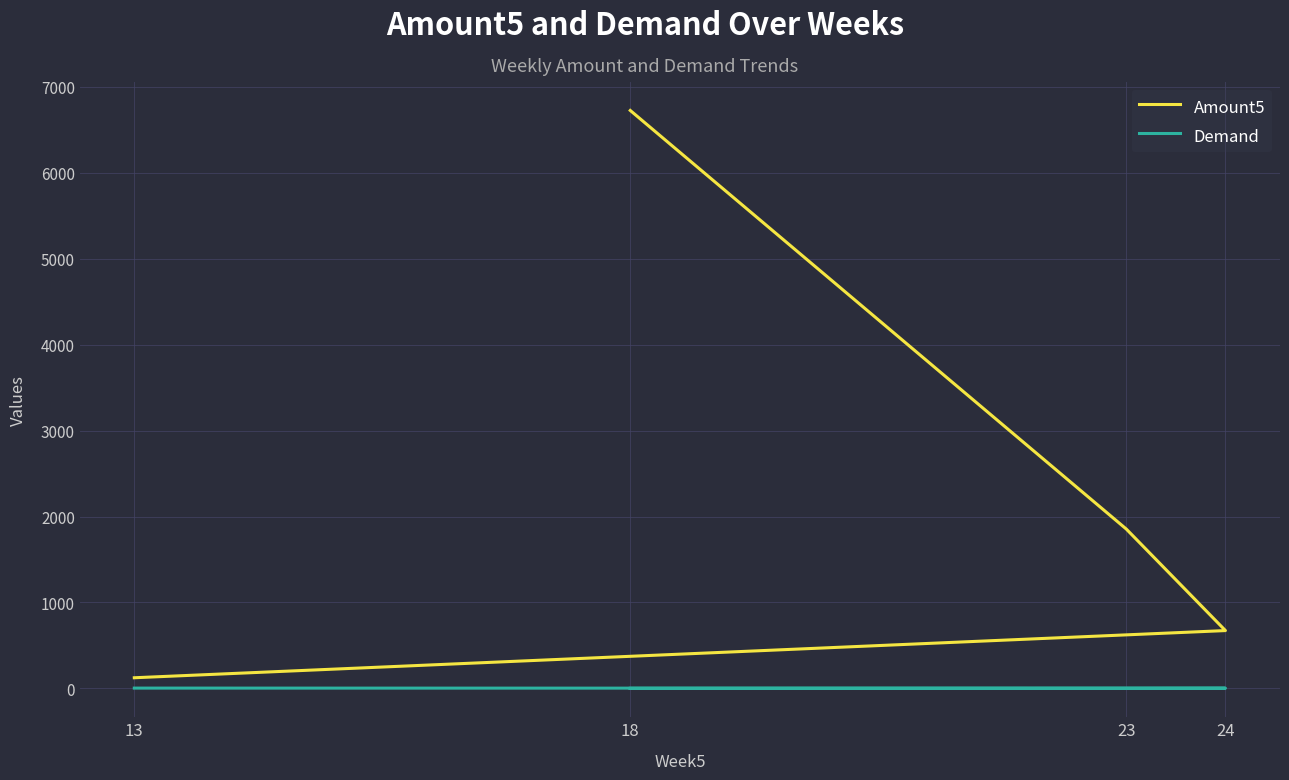

True or false: Amount5 has more than 1 points higher than both neighbors.

False